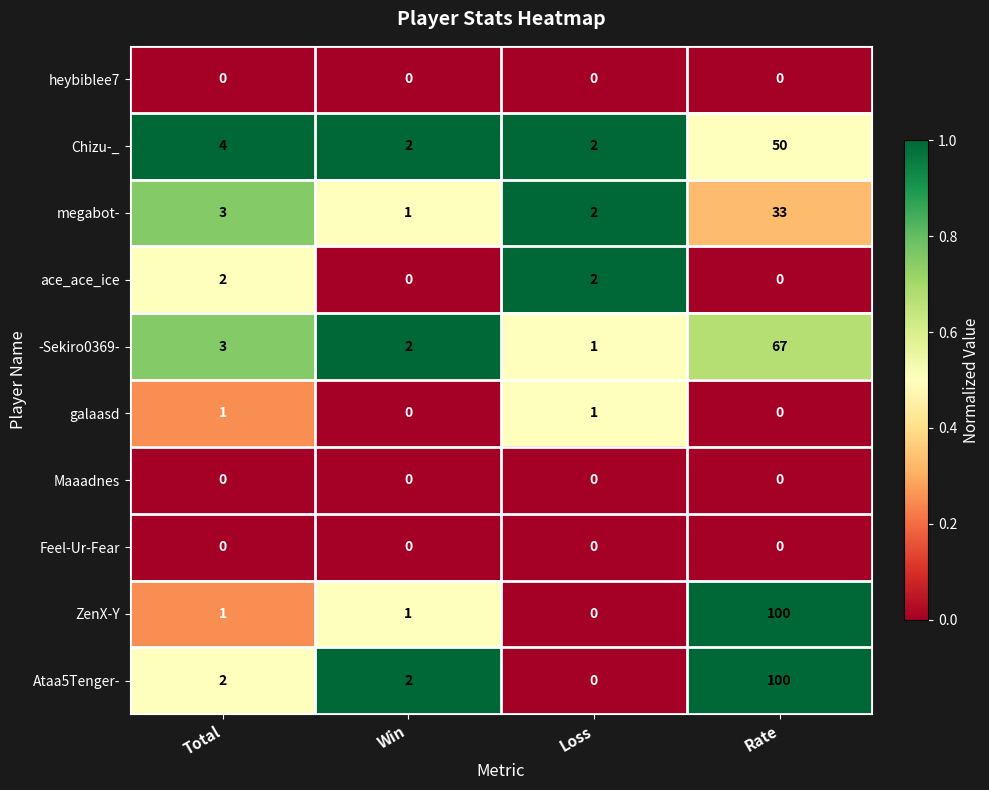

What is the difference between the maximum and minimum values in the Chizu-_ series?

48